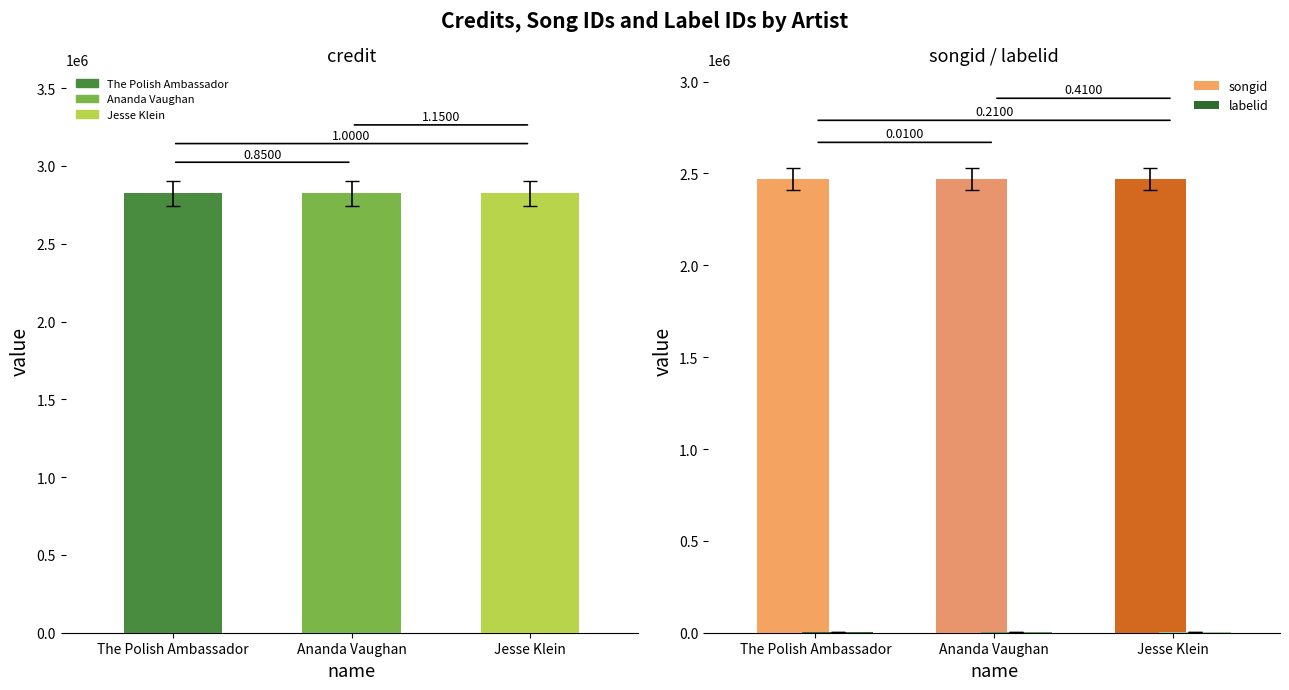

Are the bars horizontal?

No